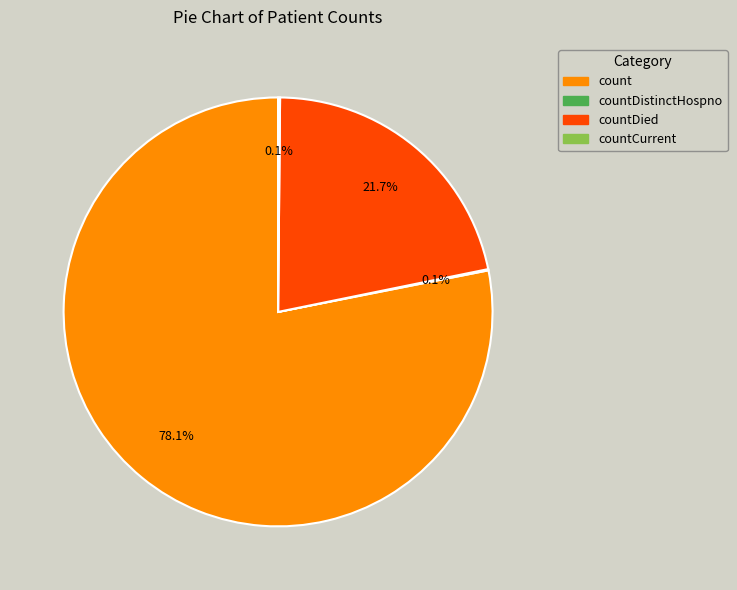

What portion of the pie excludes count?

21.9%